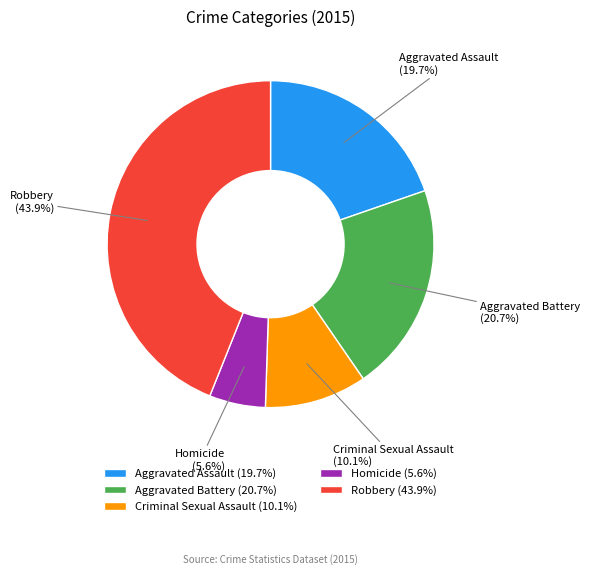

The Aggravated Assault slice represents 20% of the pie. True or false?

True